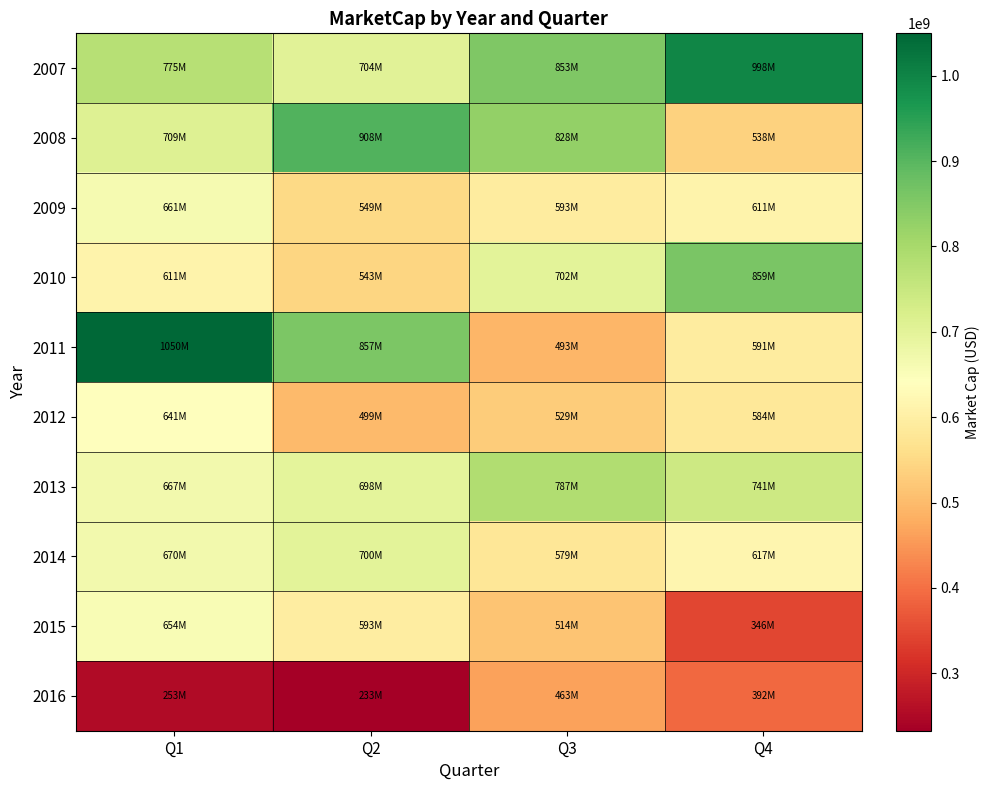

Reading right to left, extract all data points from this chart.

2007: Q4=997696000.0	Q3=852736310.0	Q2=703932070.0	Q1=775416660.0
2008: Q4=537999000.0	Q3=827647650.0	Q2=908367560.0	Q1=709152080.0
2009: Q4=611144000.0	Q3=592961680.0	Q2=549335220.0	Q1=661423640.0
2010: Q4=858714000.0	Q3=701722000.0	Q2=543188800.0	Q1=611042880.0
2011: Q4=591192000.0	Q3=493269660.0	Q2=857444940.0	Q1=1049567920.0
2012: Q4=583541790.0	Q3=528987180.0	Q2=498658560.0	Q1=641494250.0
2013: Q4=740745360.0	Q3=786900320.0	Q2=698106300.0	Q1=667118010.0
2014: Q4=616964120.0	Q3=579049020.0	Q2=700046700.0	Q1=669779640.0
2015: Q4=345673240.0	Q3=513867440.0	Q2=593338460.0	Q1=654273900.0
2016: Q4=391945000.0	Q3=463085560.0	Q2=232799420.0	Q1=253316840.0